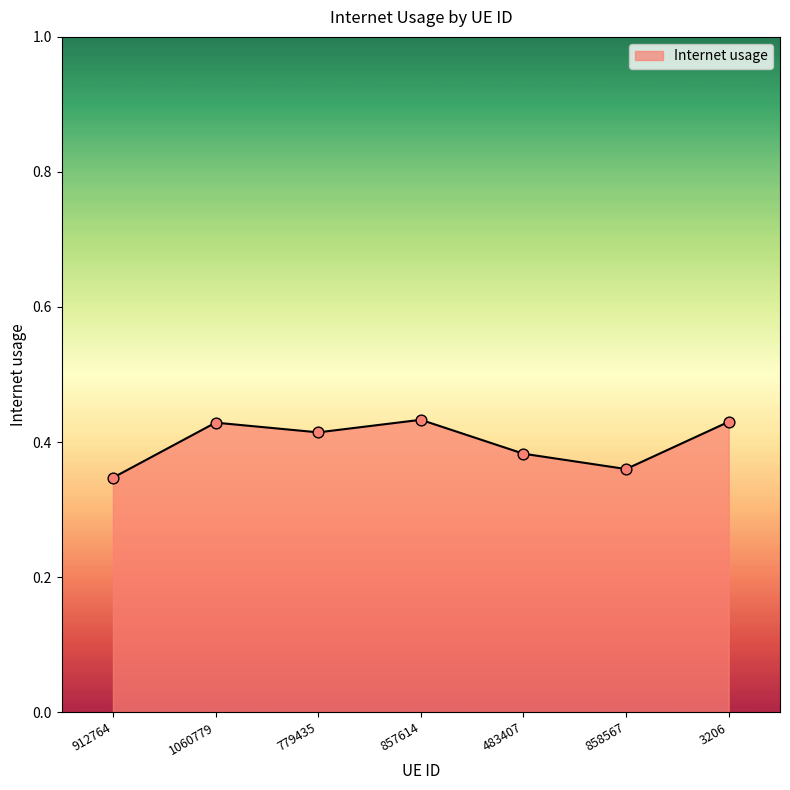

Between 1060779 and 483407, which is larger?

1060779